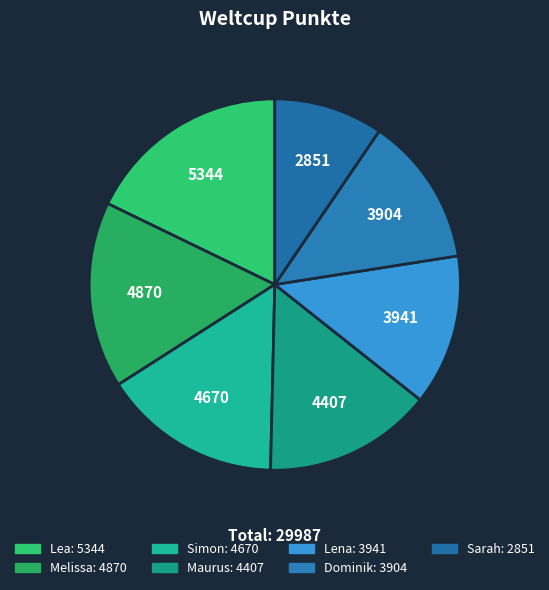

What percentage is the Sarah slice, to the nearest percent?

10%